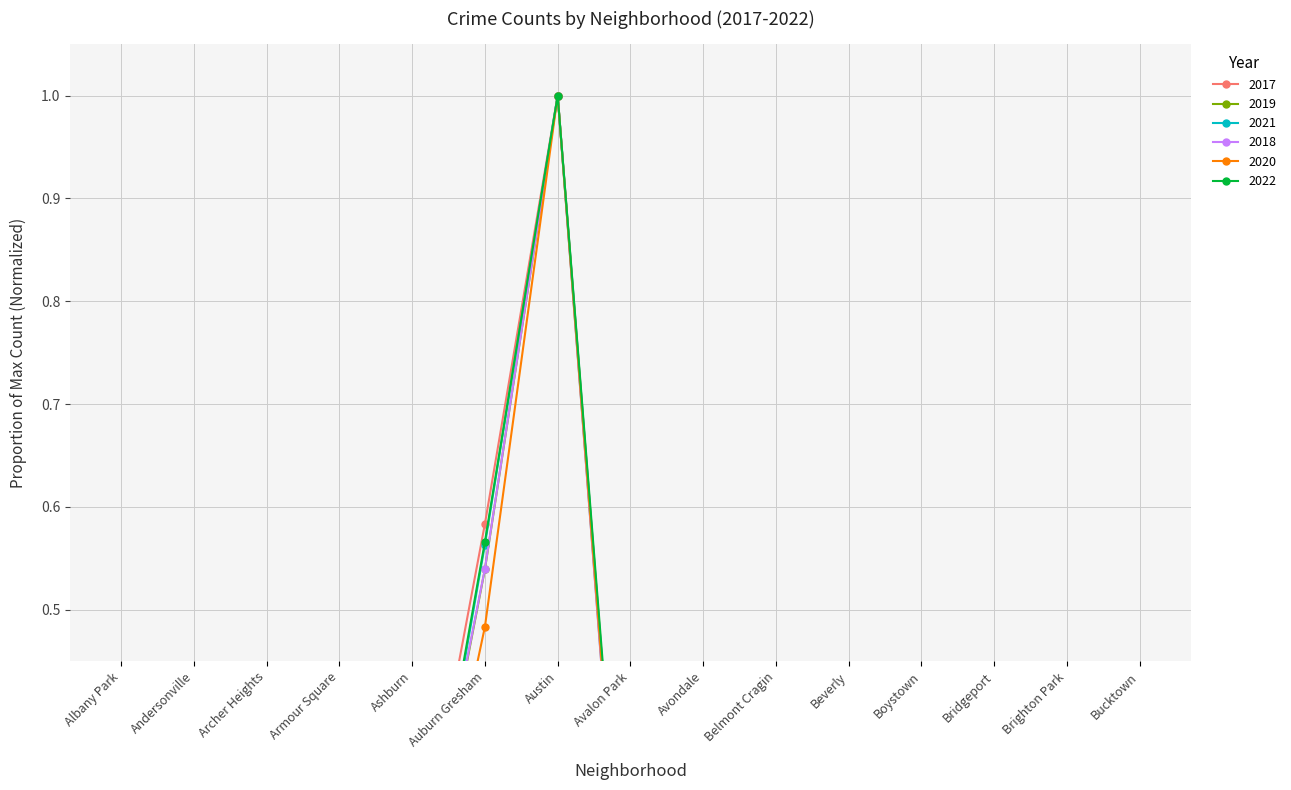

Which series has the largest range (max minus min)?

2021